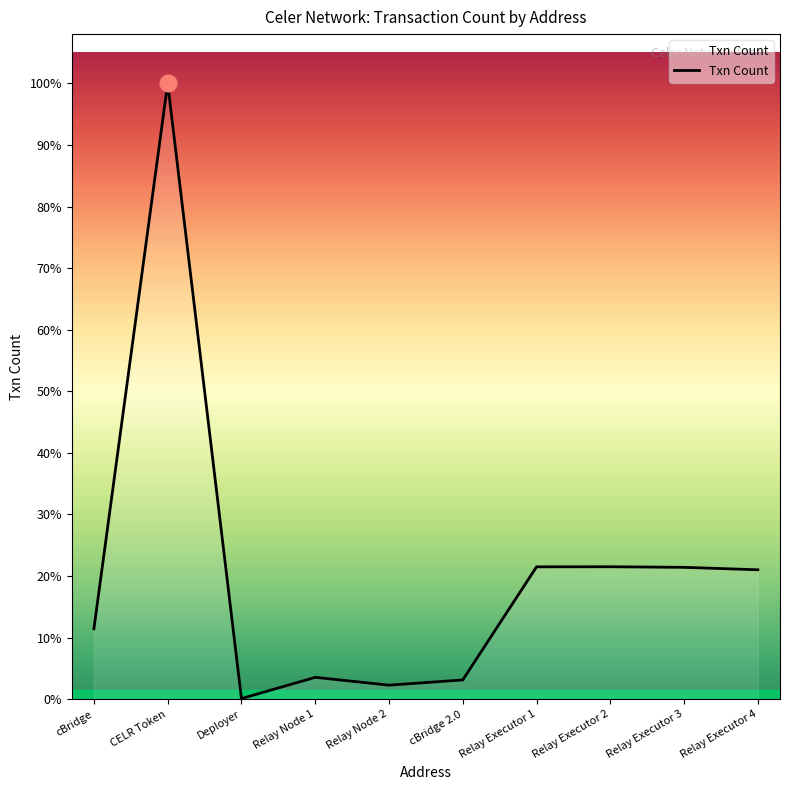

Which category has the lowest value across all series?

Deployer